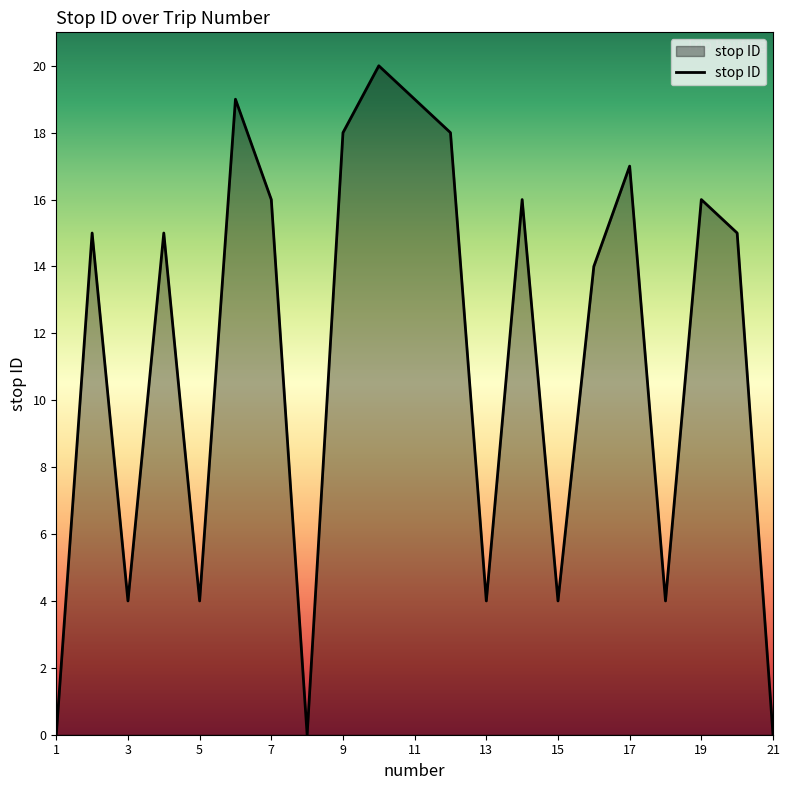

What is the difference between the maximum and minimum values?

20